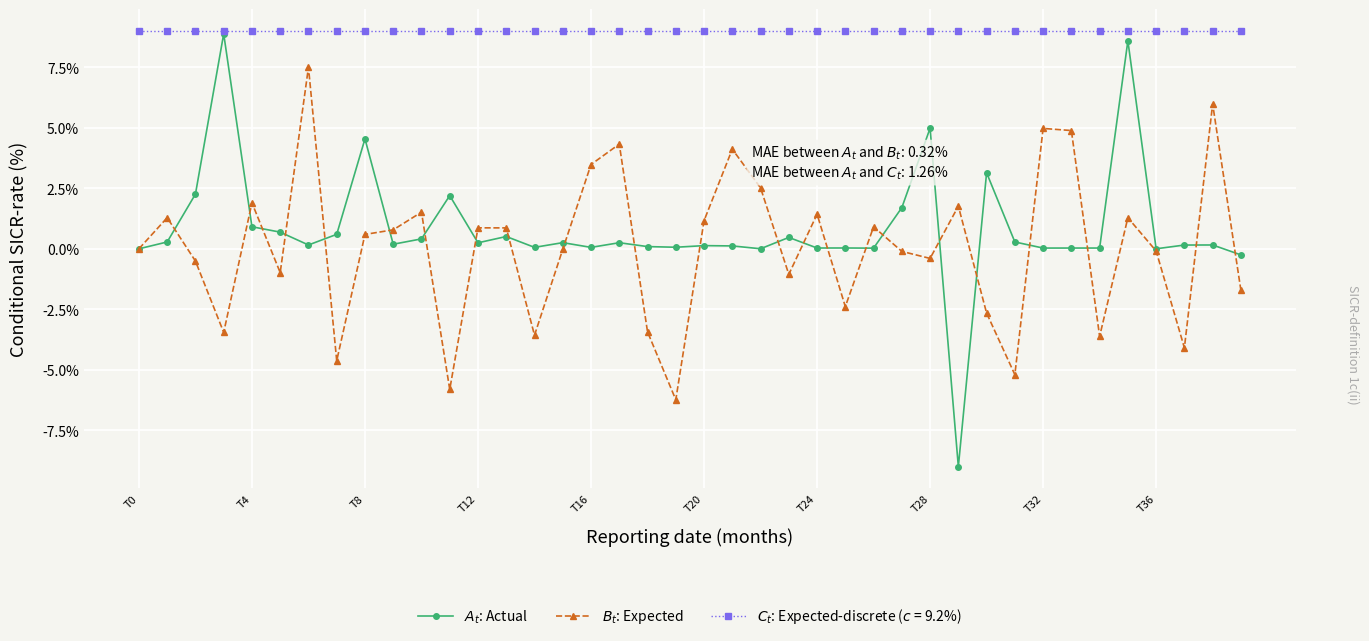

How many data points does each series have?

40